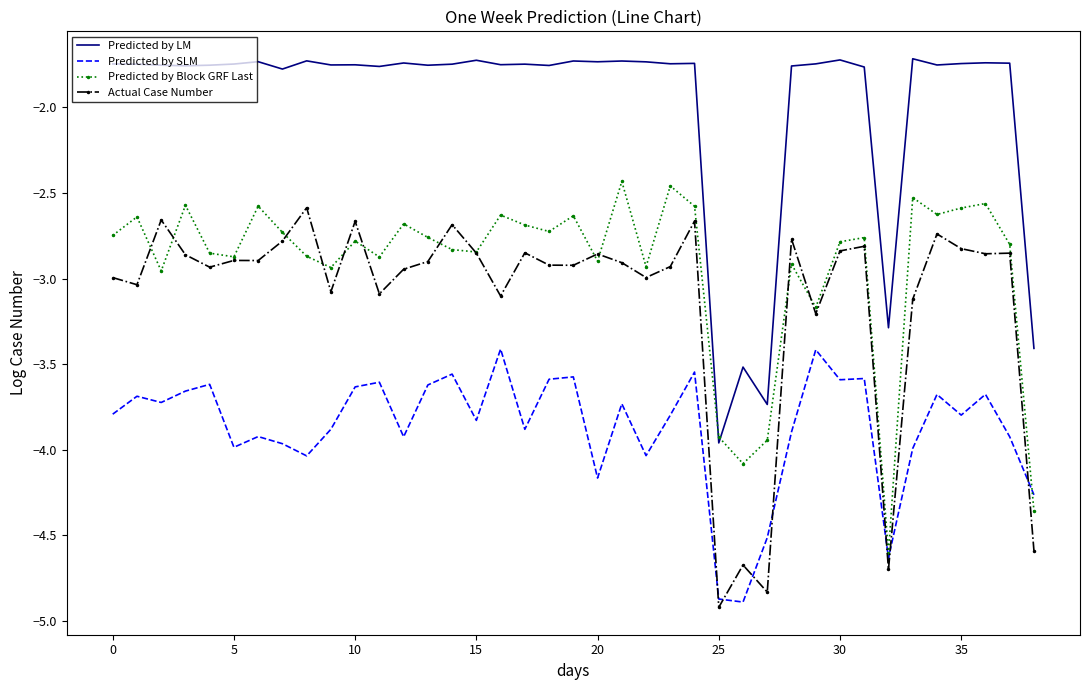

List the series in order of their peak value, highest first.

Predicted by LM, Predicted by Block GRF Last, Actual Case Number, Predicted by SLM